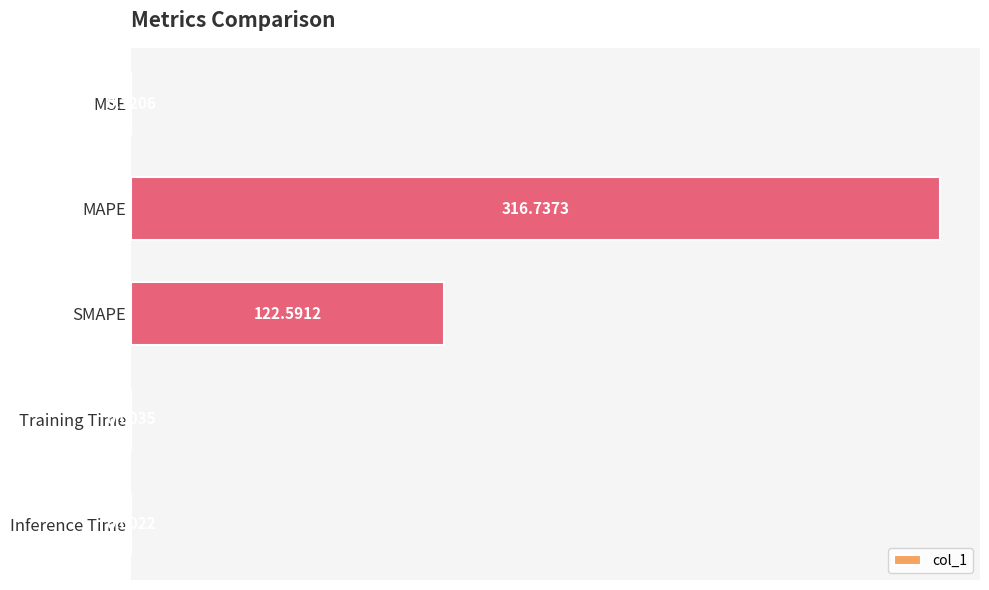

What is the average value?

87.9